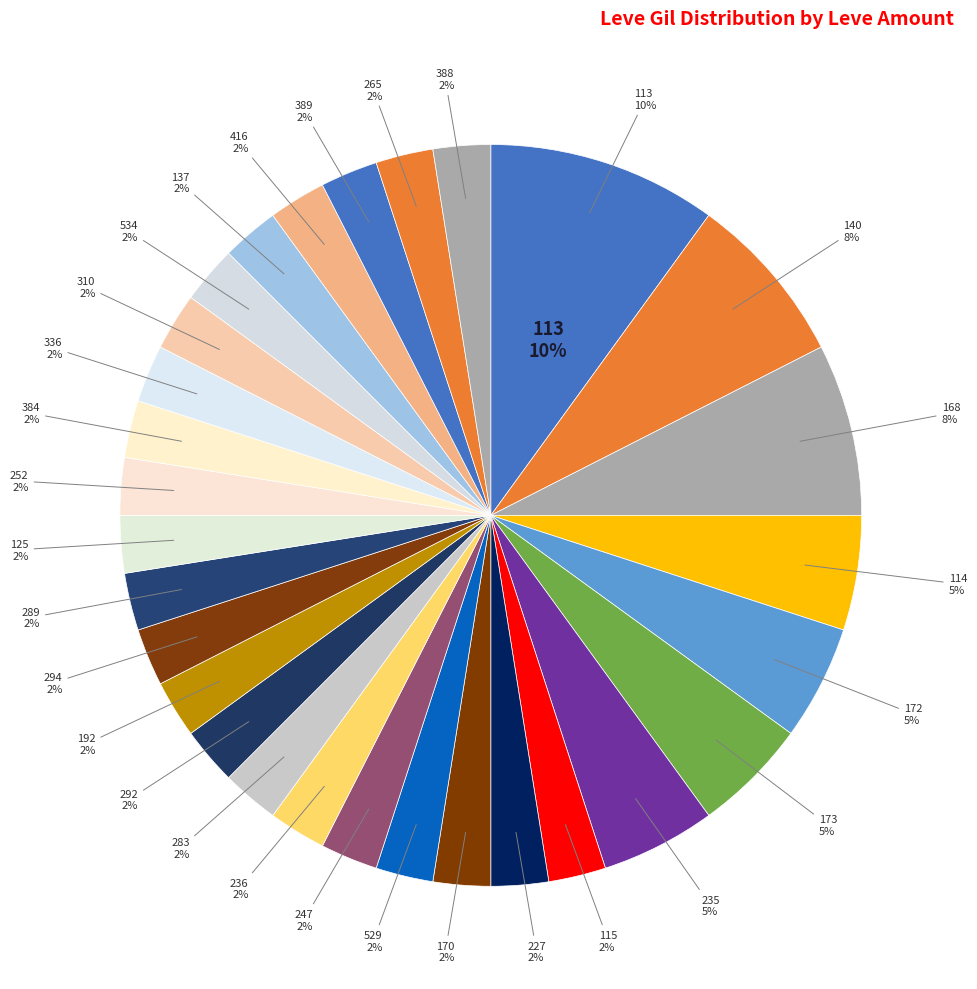

Does 30 account for over 50% of the chart?

No